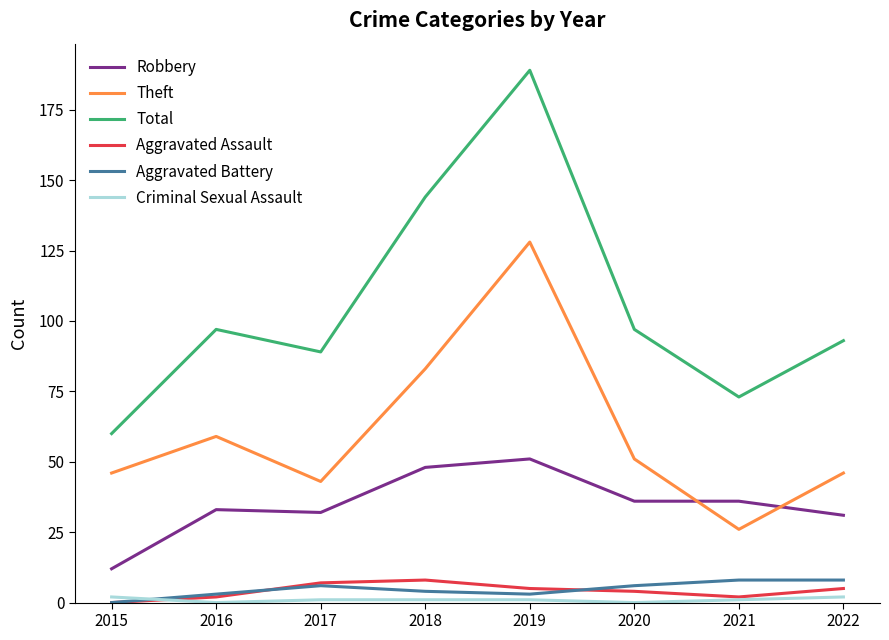

What is the greatest value displayed?

189